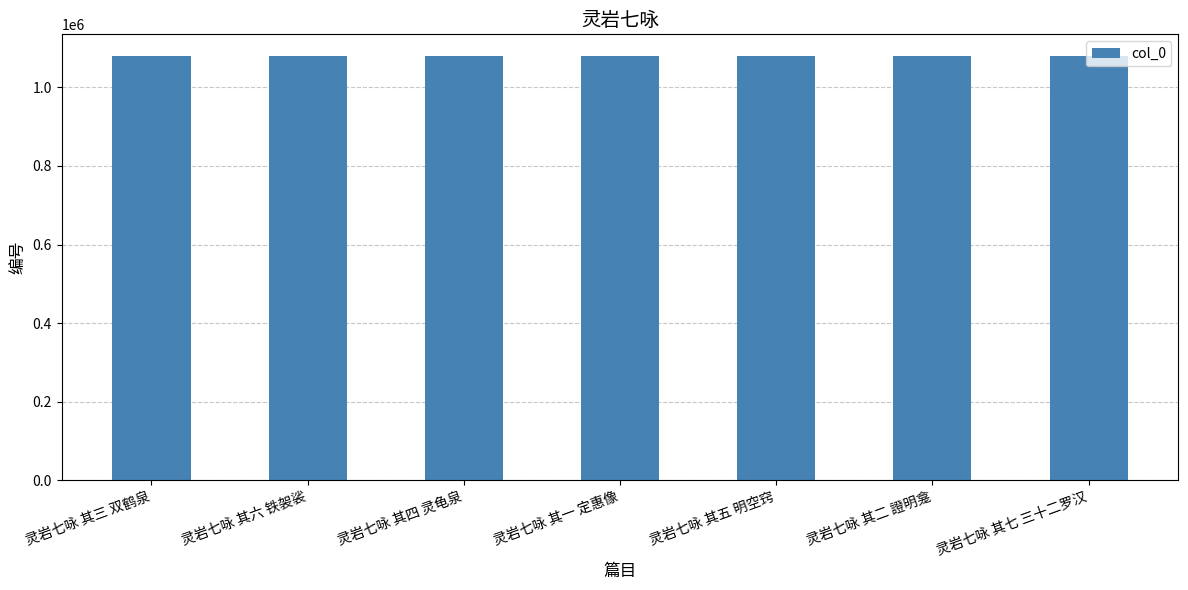

What is the sum of the values at 灵岩七咏 其四 灵龟泉 and 灵岩七咏 其一 定惠像?

2161823